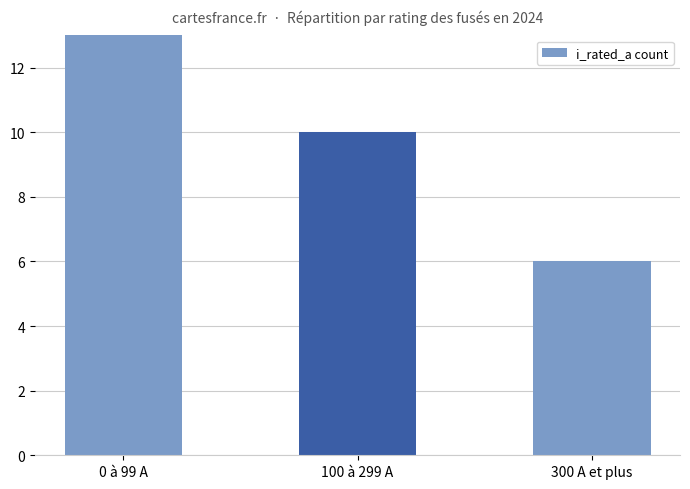

What is the average value?

10